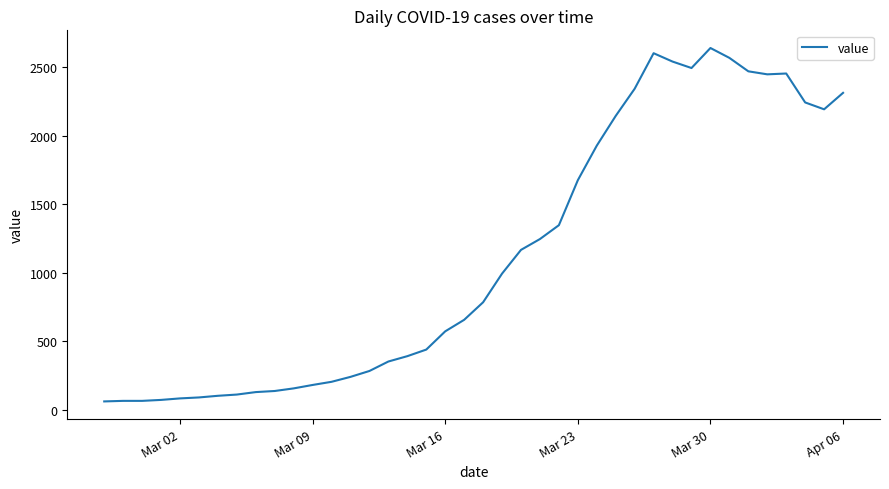

What is the greatest value displayed?

2638